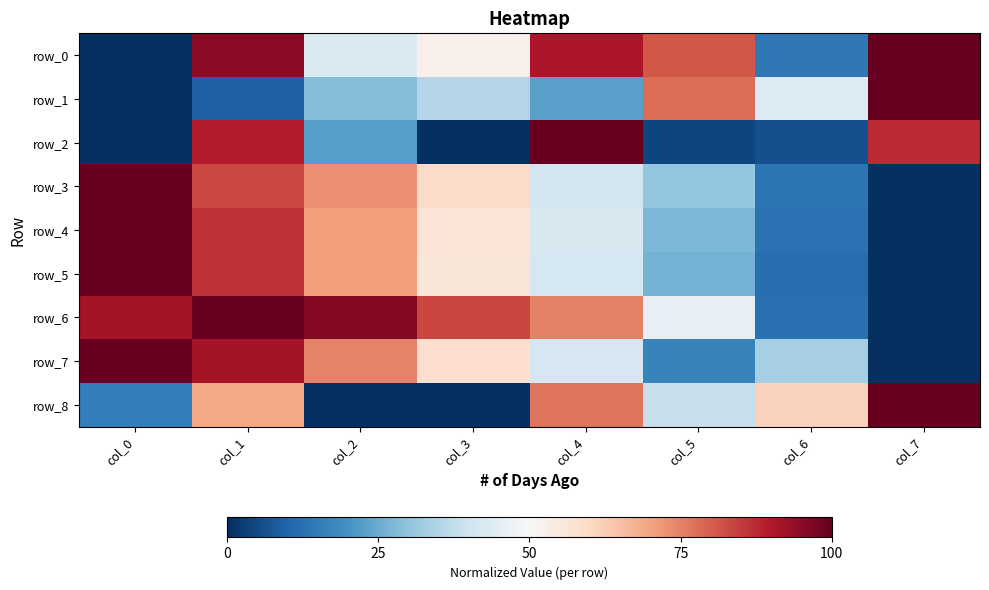

At how many categories does at least one series exceed 0?

8